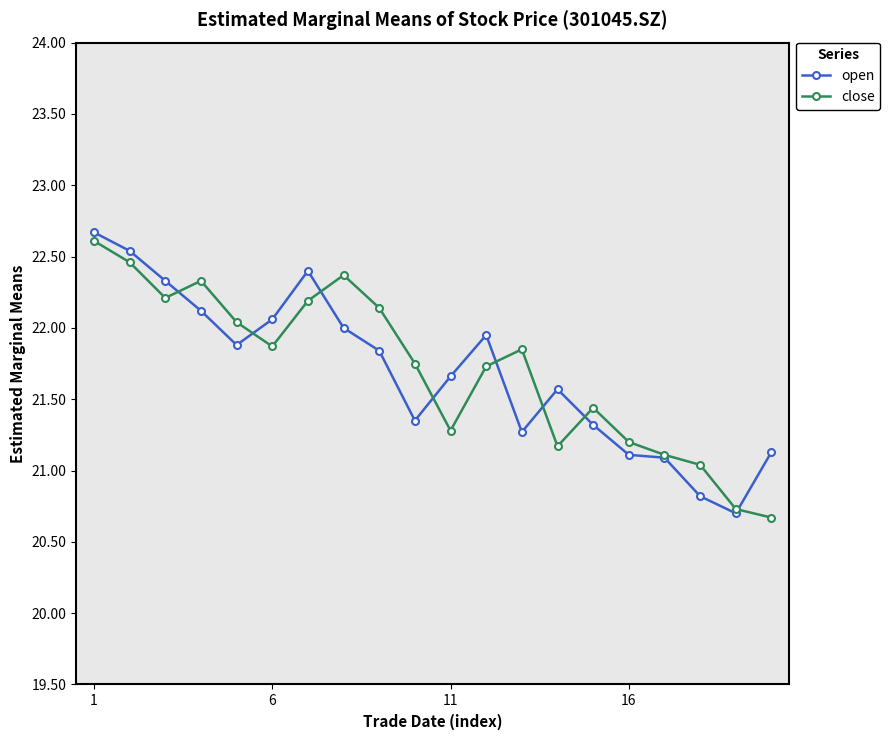

What is the minimum value shown in the chart?

20.7